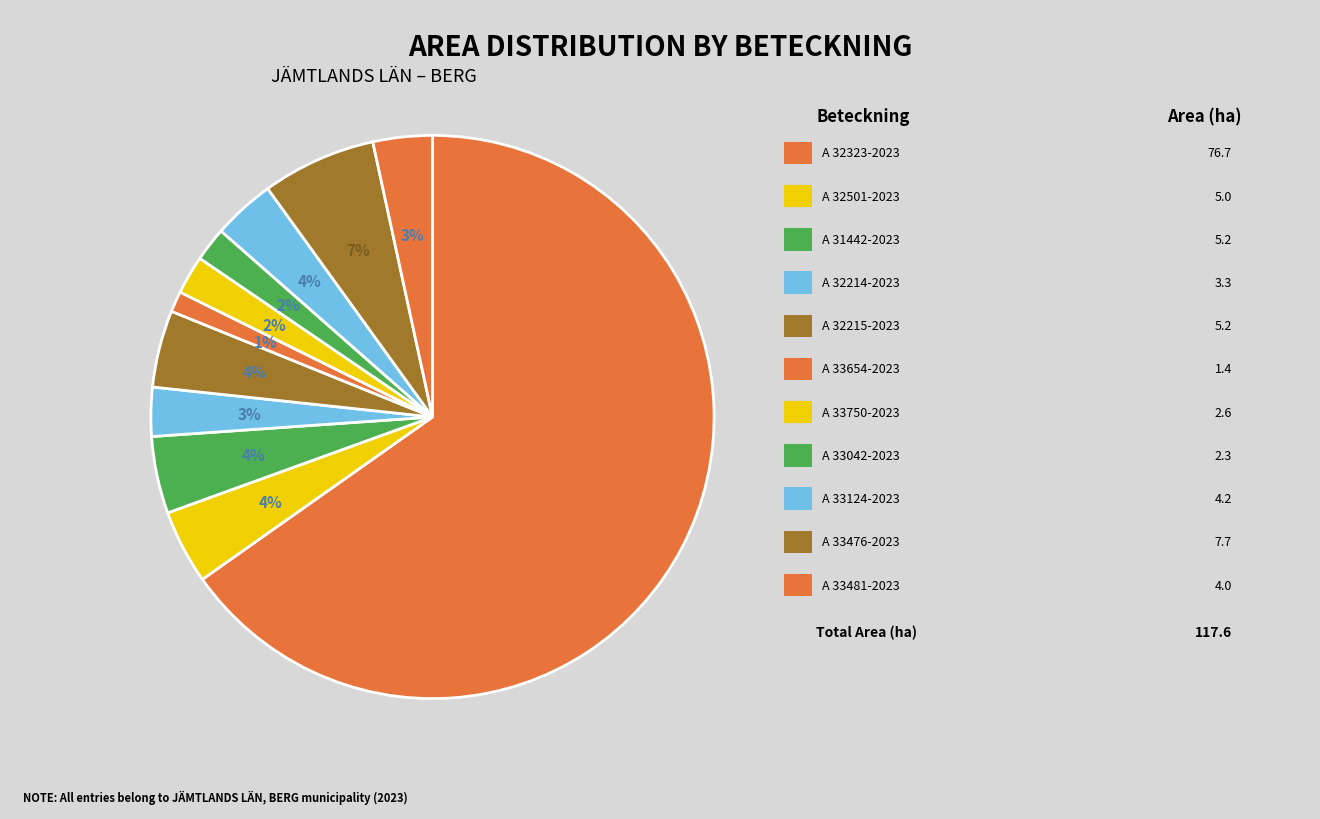

Count the number of slices in the pie.

11